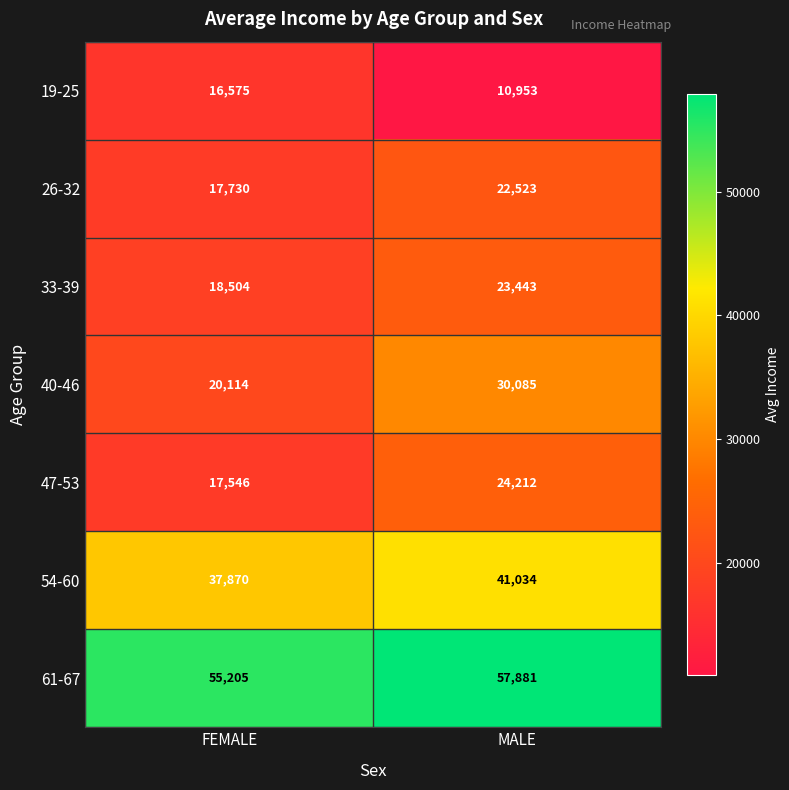

What is the spread (max minus min) of values at MALE?

46928